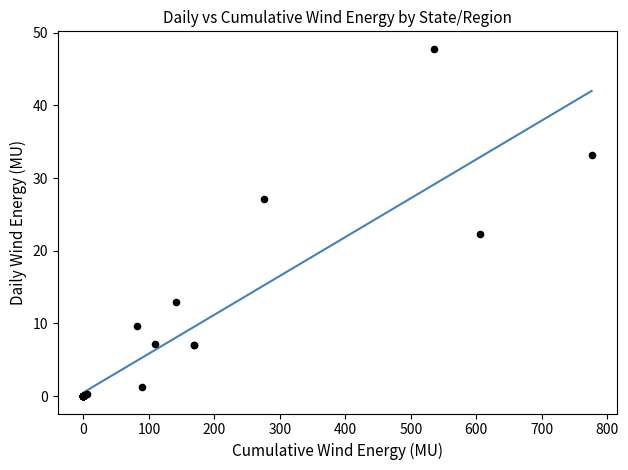

What Y value in the scatter plot is closest to 23?

22.4